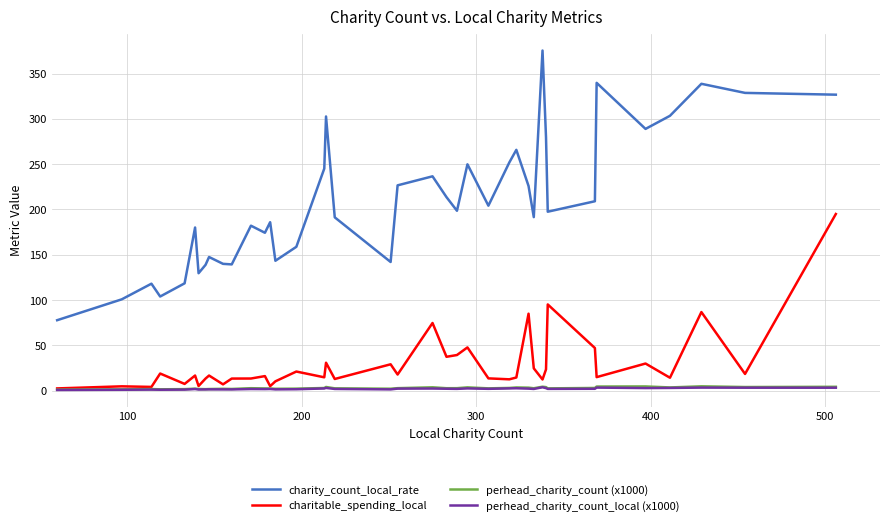

Which series has the largest range (max minus min)?

charity_count_local_rate